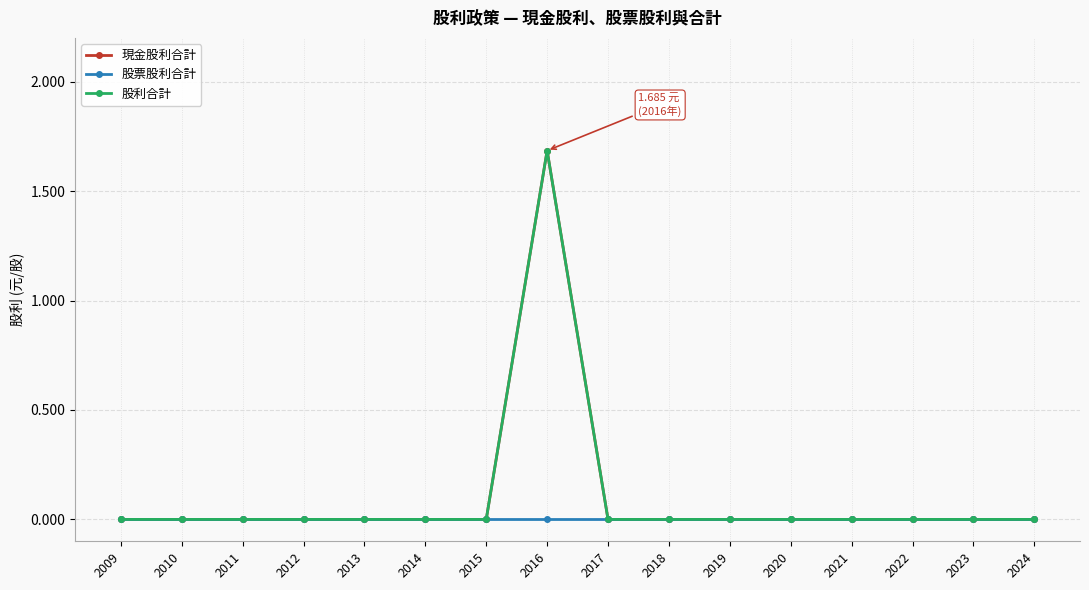

Reading left to right, transcribe all the data shown in this chart.

現金股利合計: 2009=0.0	2010=0.0	2011=0.0	2012=0.0	2013=0.0	2014=0.0	2015=0.0	2016=1.7	2017=0.0	2018=0.0	2019=0.0	2020=0.0	2021=0.0	2022=0.0	2023=0.0	2024=0.0
股票股利合計: 2009=0.0	2010=0.0	2011=0.0	2012=0.0	2013=0.0	2014=0.0	2015=0.0	2016=0.0	2017=0.0	2018=0.0	2019=0.0	2020=0.0	2021=0.0	2022=0.0	2023=0.0	2024=0.0
股利合計: 2009=0.0	2010=0.0	2011=0.0	2012=0.0	2013=0.0	2014=0.0	2015=0.0	2016=1.7	2017=0.0	2018=0.0	2019=0.0	2020=0.0	2021=0.0	2022=0.0	2023=0.0	2024=0.0